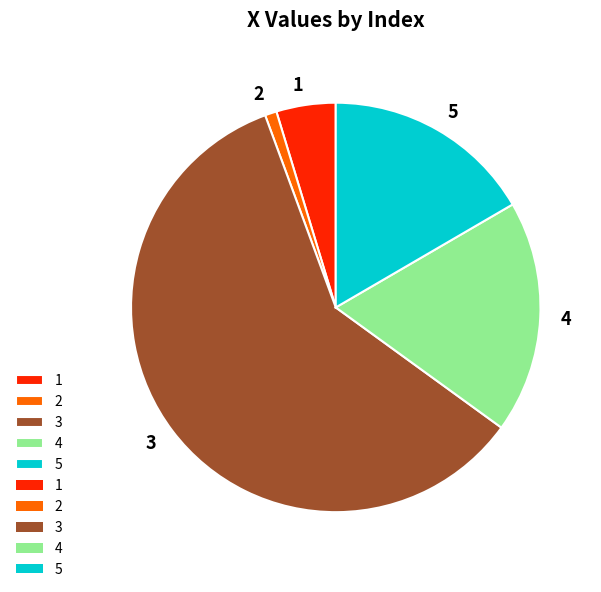

Is there a majority slice in this chart?

Yes